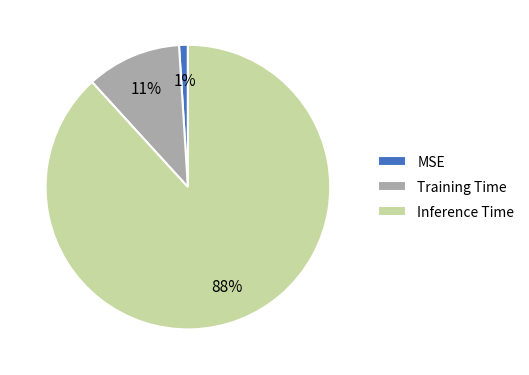

To the nearest percent, what is the average slice percentage?

33%